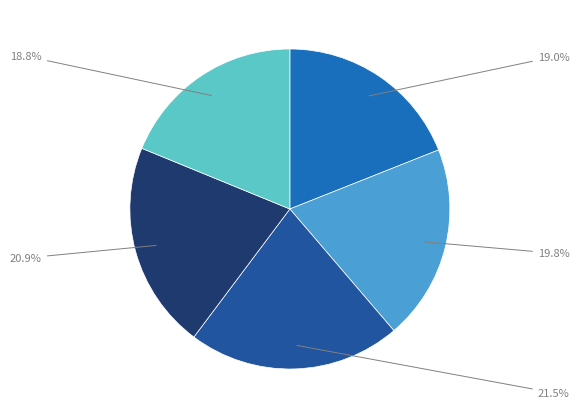

Is there any slice that represents more than half of the pie?

No